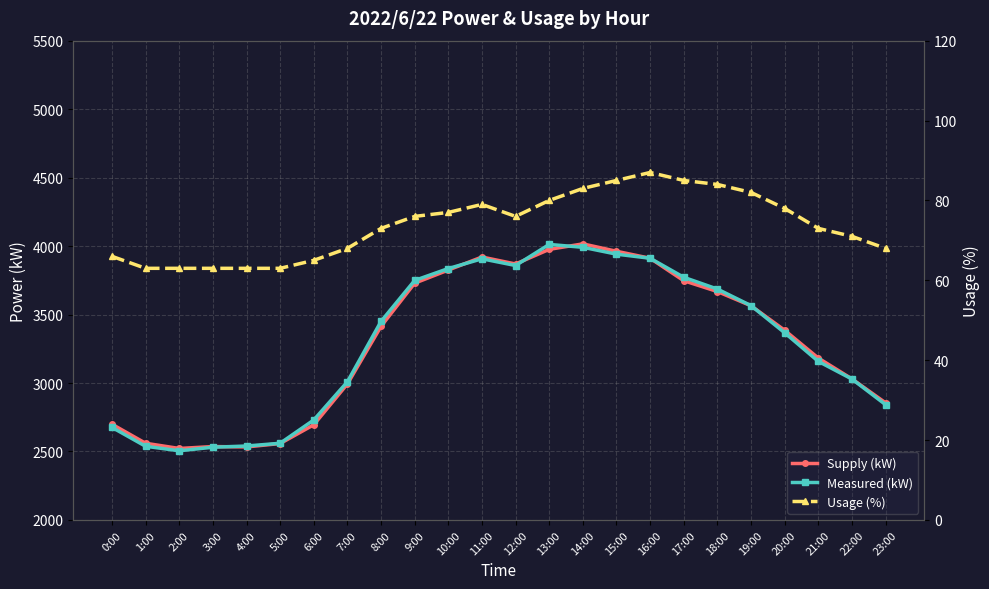

Reading left to right, transcribe all the data shown in this chart.

Supply (kW): 2699	2560	2522	2536	2533	2558	2695	2993	3414	3729	3825	3920	3869	3976	4016	3962	3911	3747	3668	3564	3385	3182	3030	2855
Measured (kW): 2676	2538	2505	2531	2540	2560	2730	3009	3450	3749	3836	3907	3858	4012	3991	3941	3911	3772	3686	3565	3367	3158	3029	2842
Usage (%): 66	63	63	63	63	63	65	68	73	76	77	79	76	80	83	85	87	85	84	82	78	73	71	68